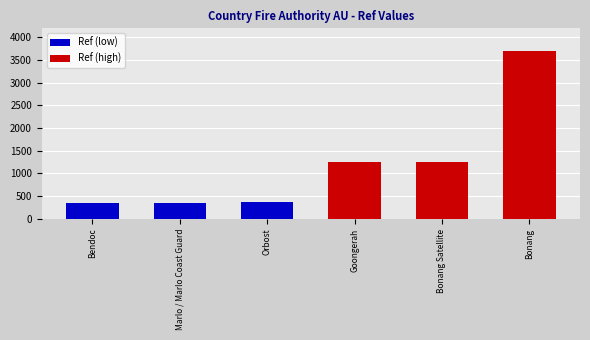

What are all the series names shown in the legend?

Ref (low), Ref (high)